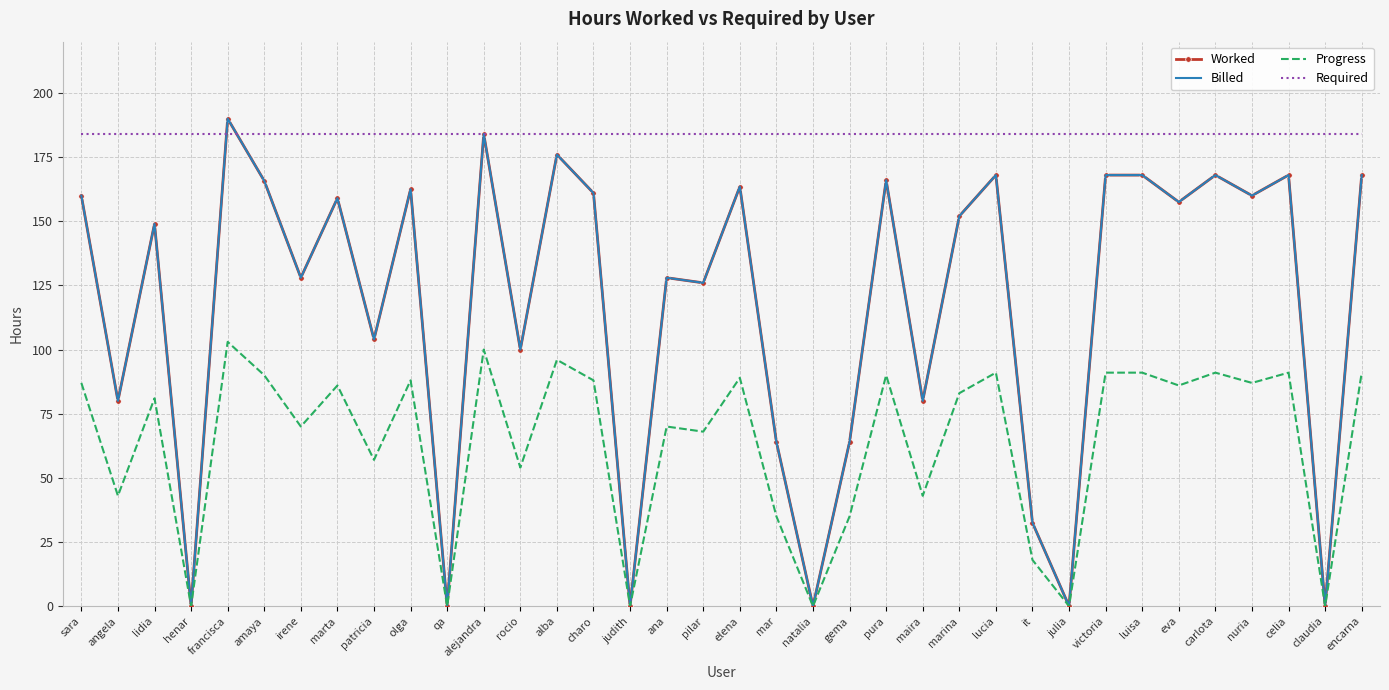

What is the total value across all series at eva?

585.0